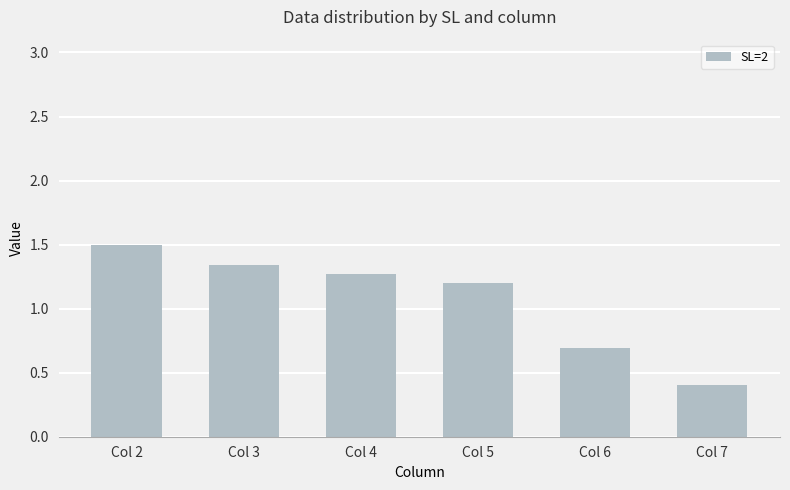

Where does the data first go above 1?

Col 2